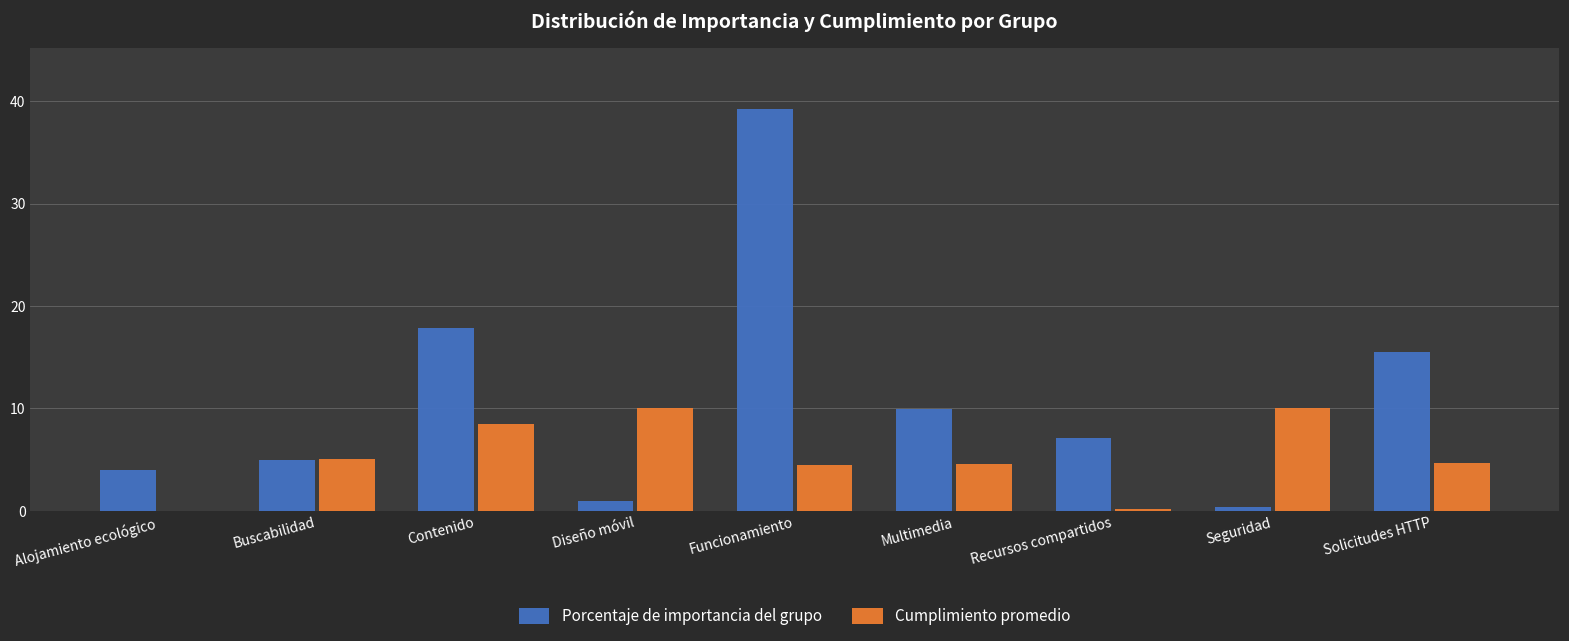

Does the chart contain stacked bars?

No